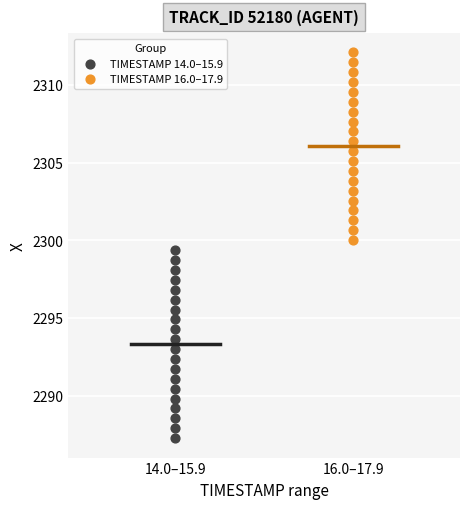

Which series has the largest Y range (max minus min)?

TIMESTAMP 14.0–15.9